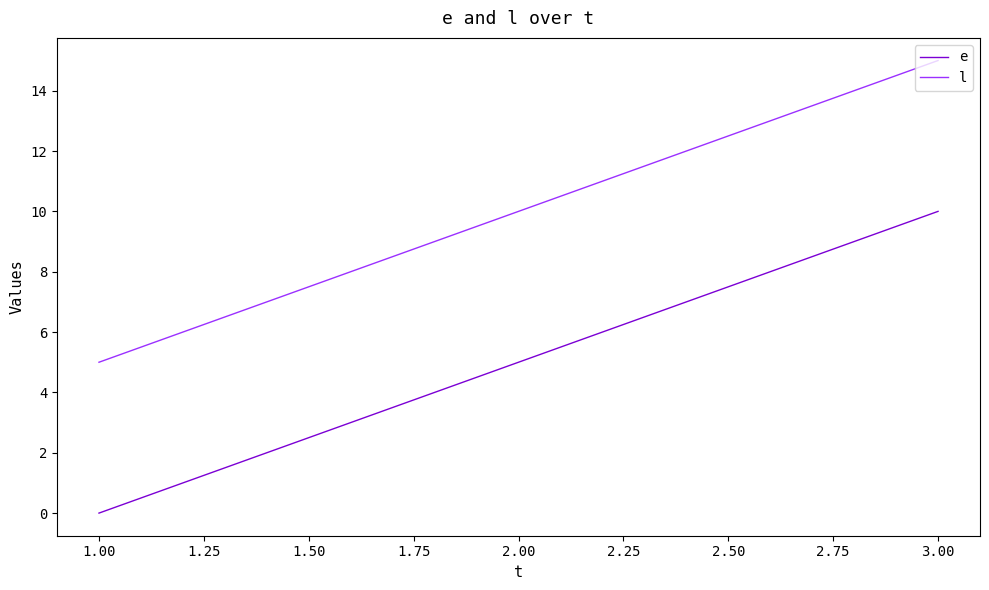

How many positive values does the e series have?

2